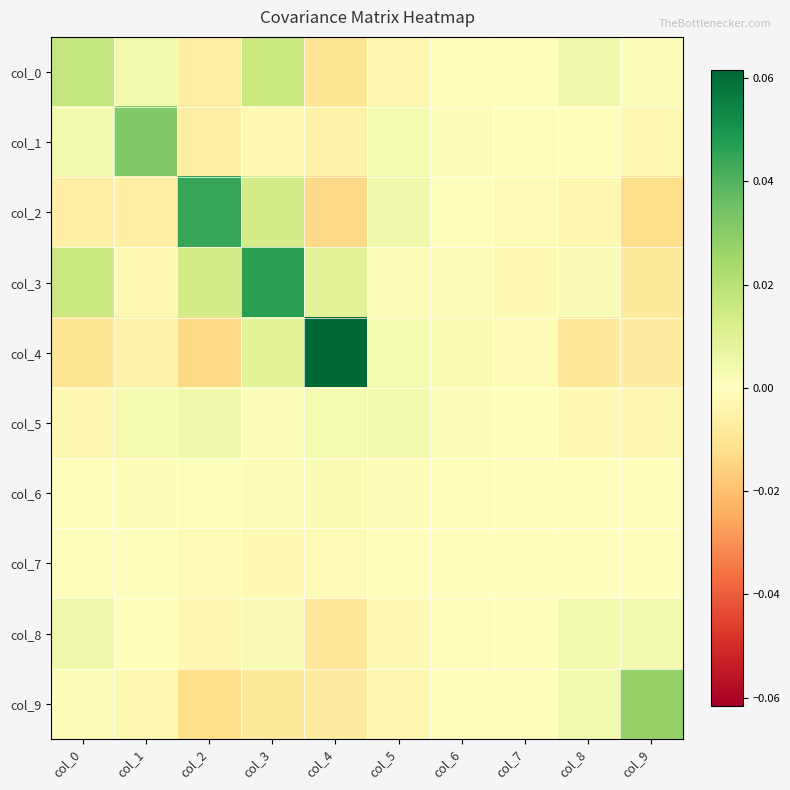

Which has a higher value, col_6 or col_8?

col_8